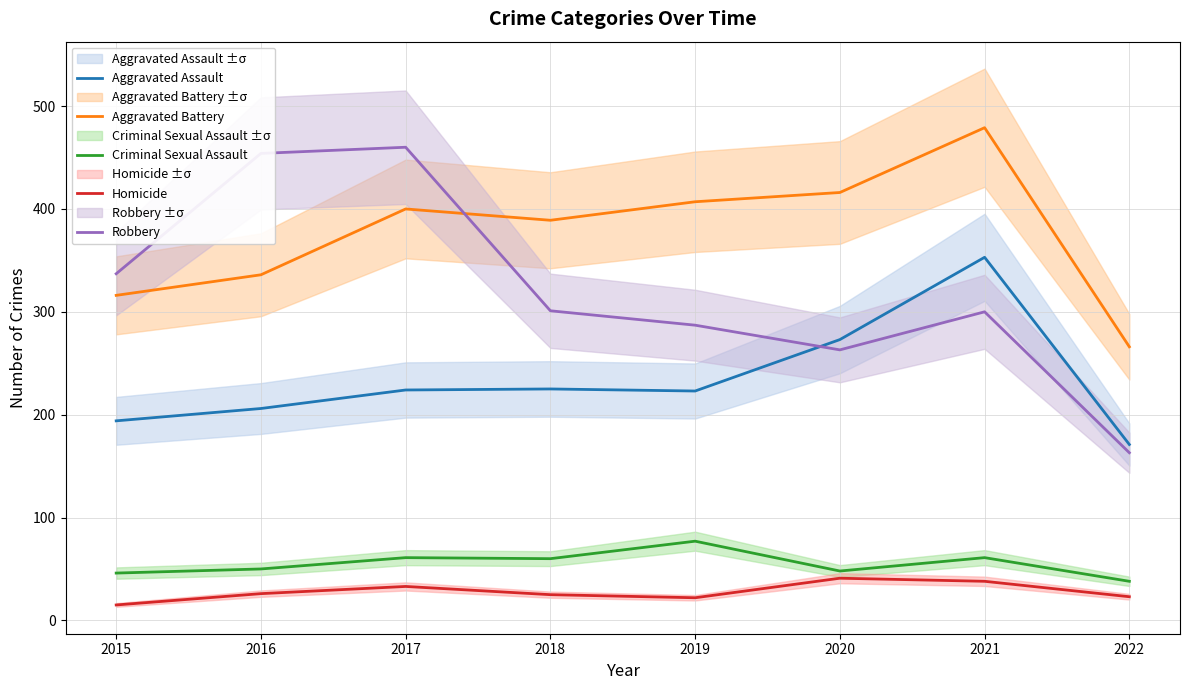

What is the total value across all series at 2021?

1231